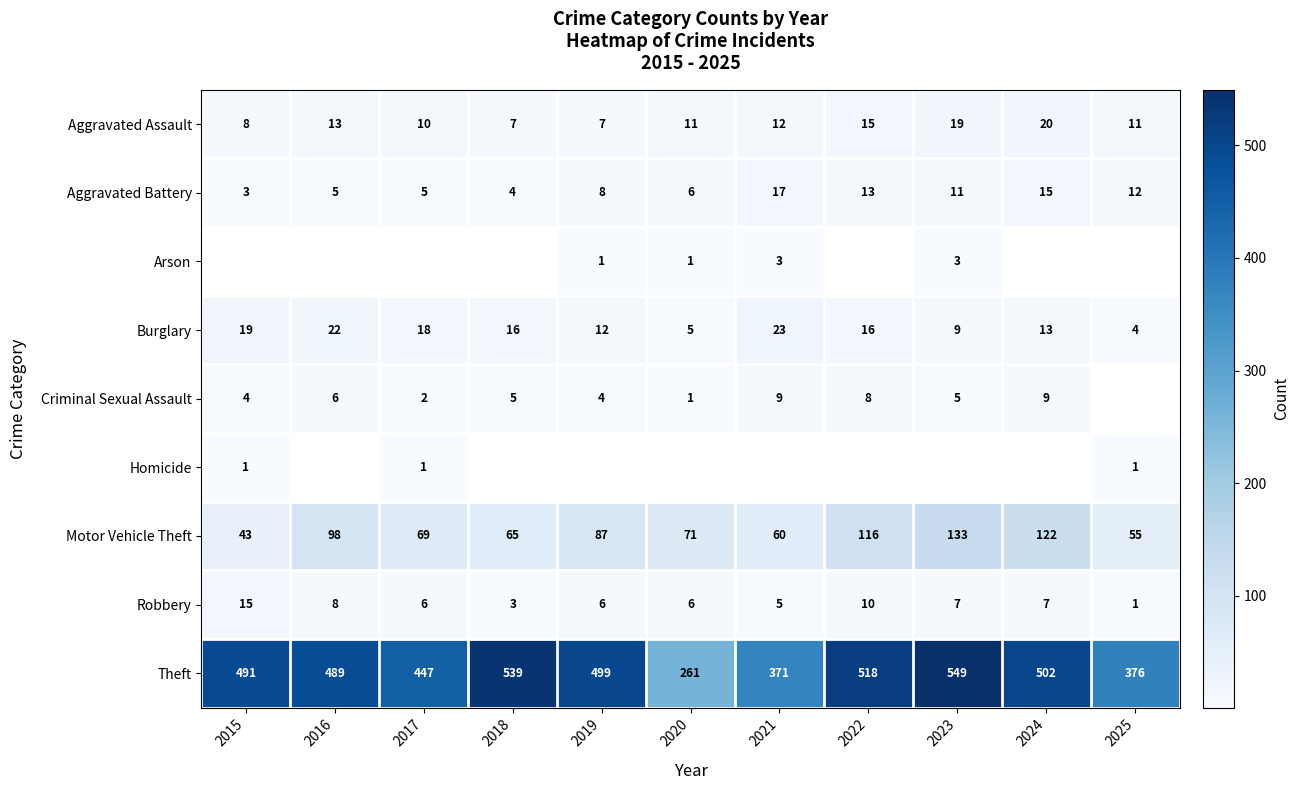

What is the sum of all Theft values?

5042